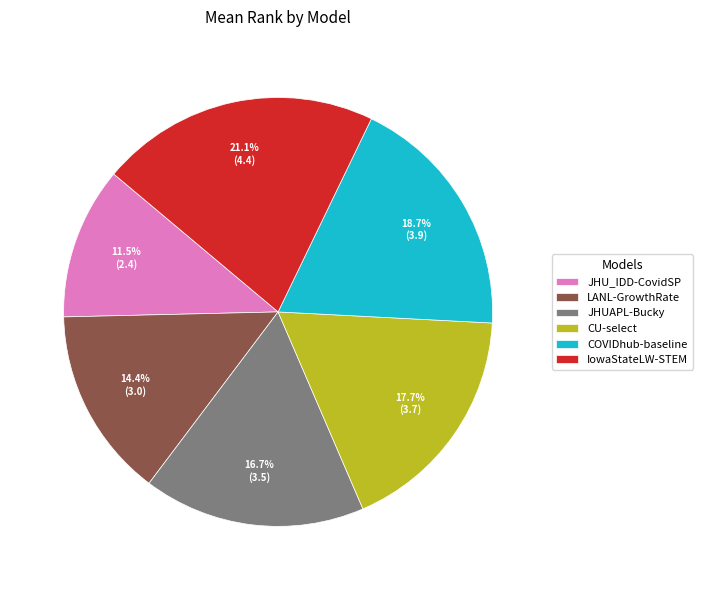

To the nearest percent, what portion does CU-select represent?

18%